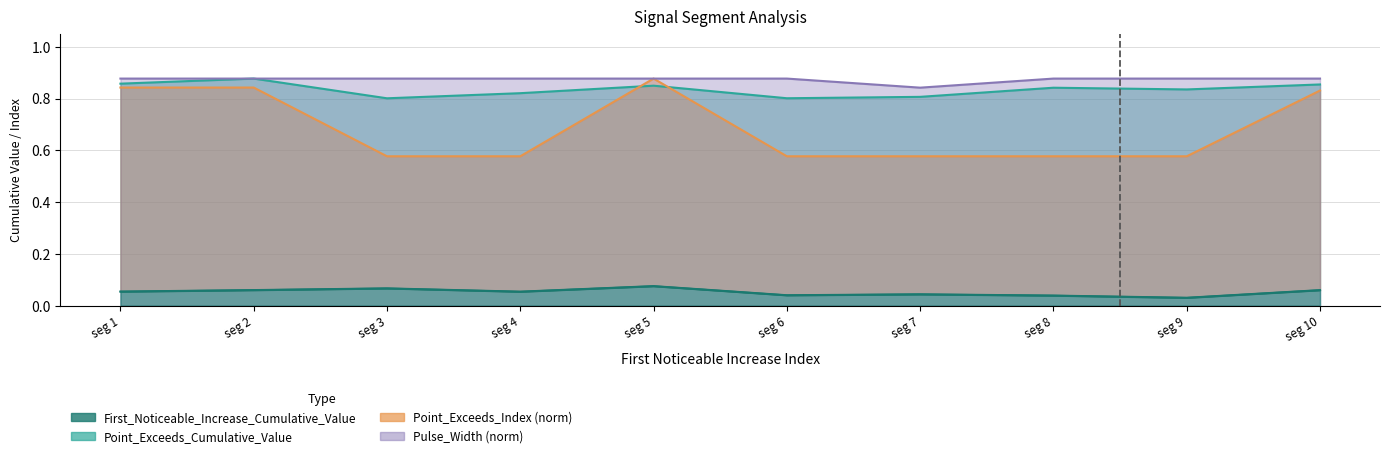

Rank the series by their maximum value, from lowest to highest.

First_Noticeable_Increase_Cumulative_Value, Point_Exceeds_Cumulative_Value, Point_Exceeds_Index, Pulse_Width